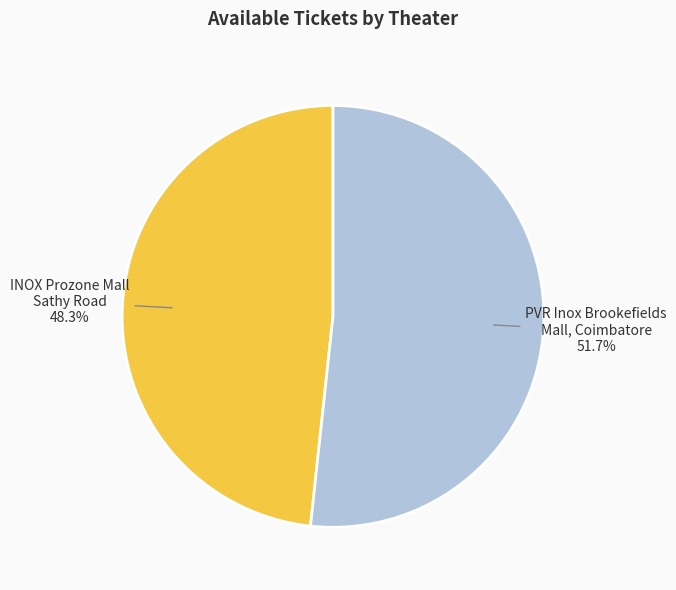

To the nearest percent, what is the average slice percentage?

50%